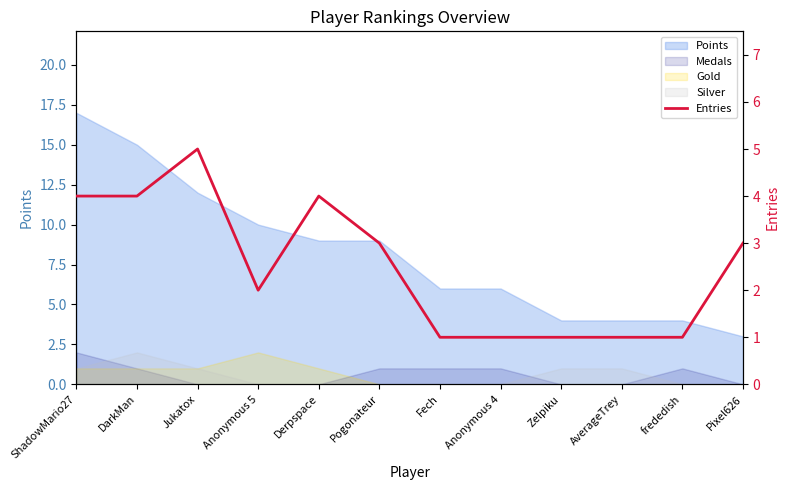

What is the difference between the maximum and minimum values?

4